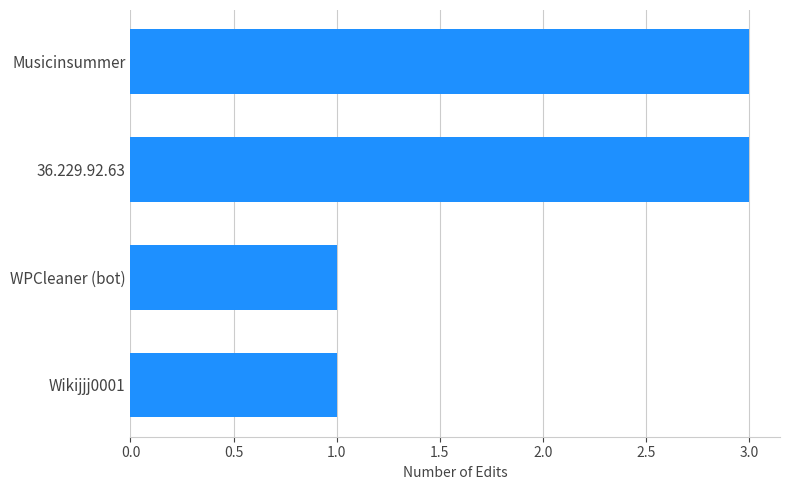

Reading bottom to top, what are all the values shown in this chart?

Wikijjj0001=1	WPCleaner (bot)=1	36.229.92.63=3	Musicinsummer=3